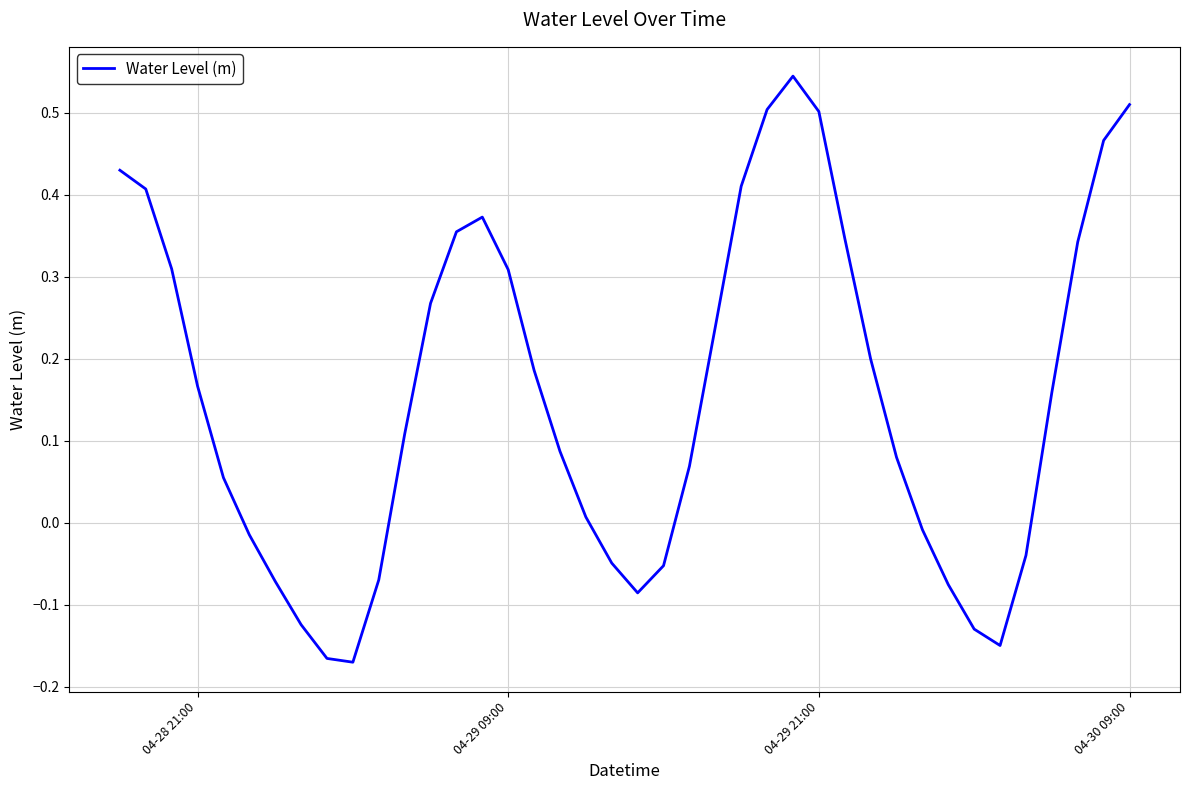

What is the difference between the maximum and minimum values?

0.7